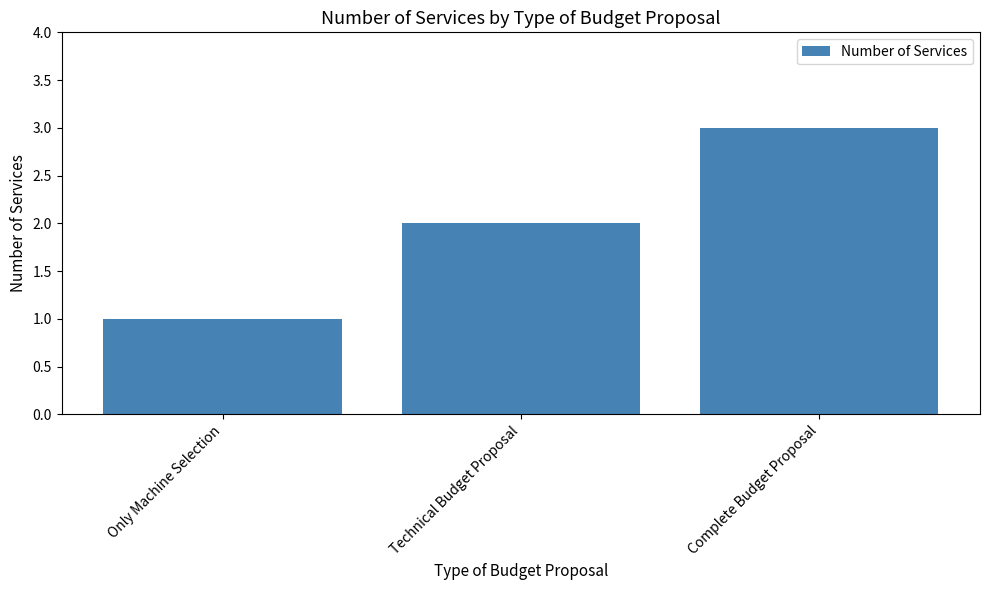

List the labels in order of value, smallest first.

Only Machine Selection, Technical Budget Proposal, Complete Budget Proposal